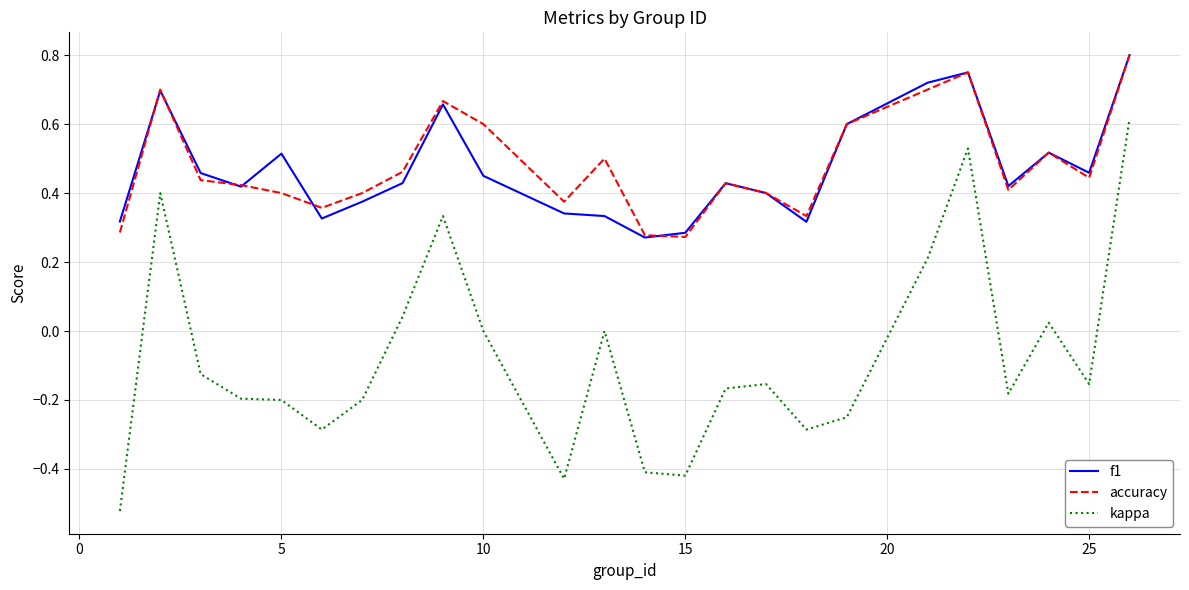

Which series has the widest spread of values?

kappa